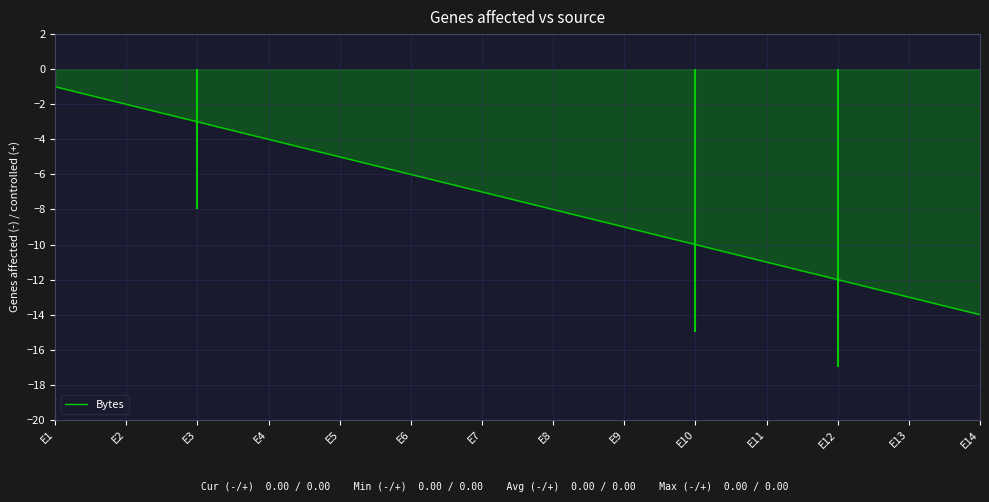

Which category has the highest value across all series?

E1